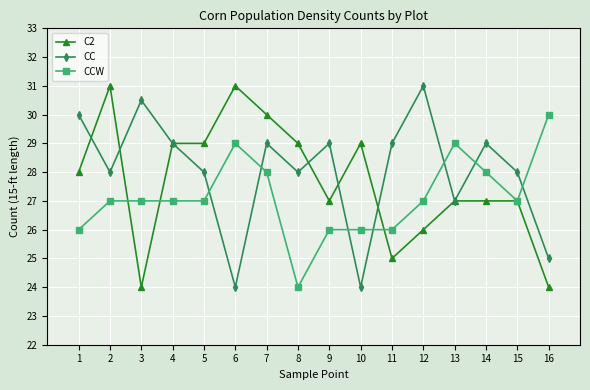

The value of C2 at 15 is 27.0. True or false?

True